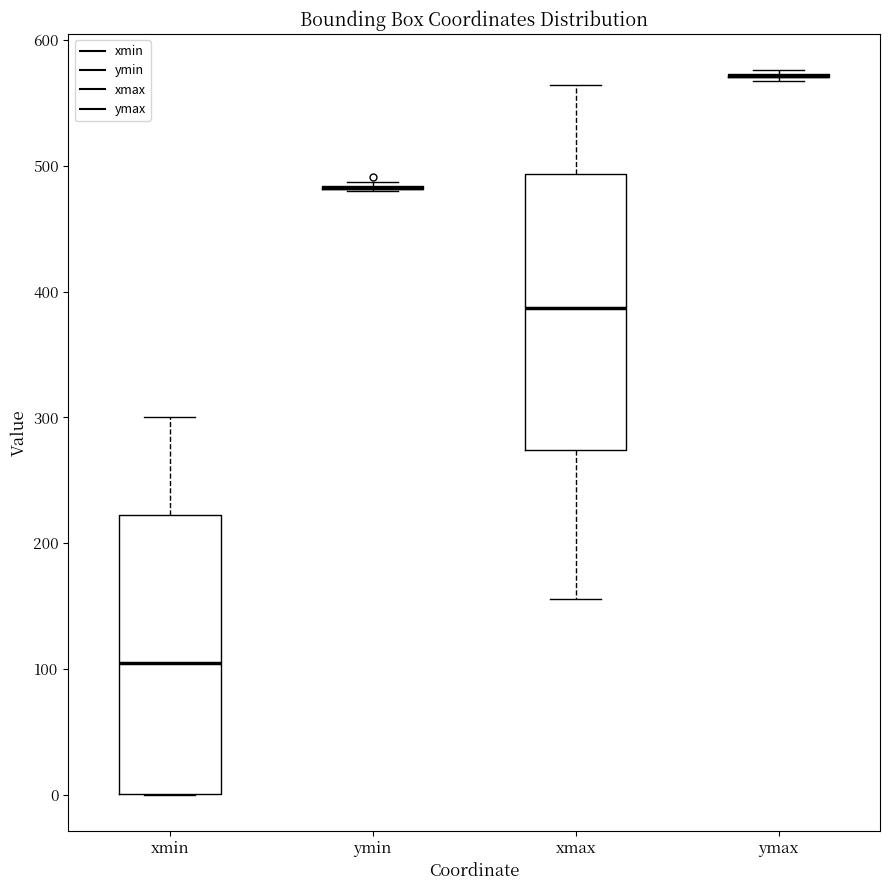

Reading left to right, read every box against the y-axis: the position of its median line, the range the box covers, and the ends of its whiskers. The values are not printed on the chart, so give them approximately, as read against the axis.

xmin: median 100, box 0 to 220, whiskers 0 to 300
ymin: box collapsed to a line at 480, whiskers 480 to 490
xmax: median 390, box 270 to 490, whiskers 160 to 560
ymax: box collapsed to a line at 570, whiskers 570 to 580